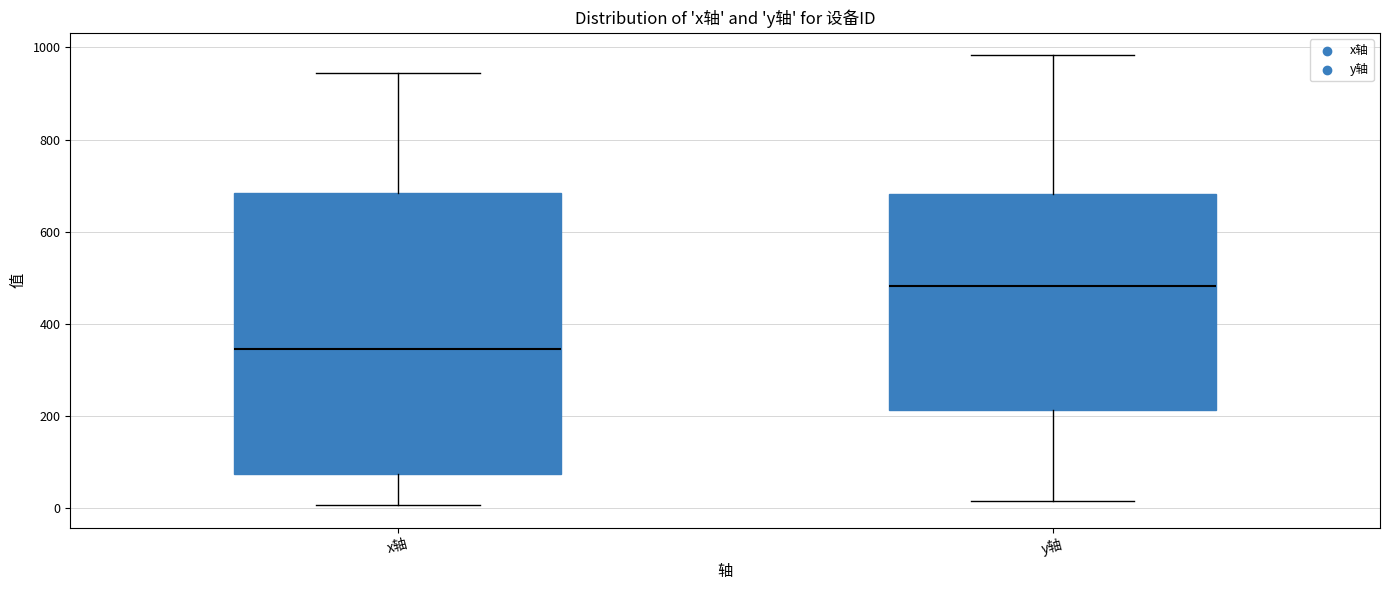

Which box has the lowest median line?

x轴